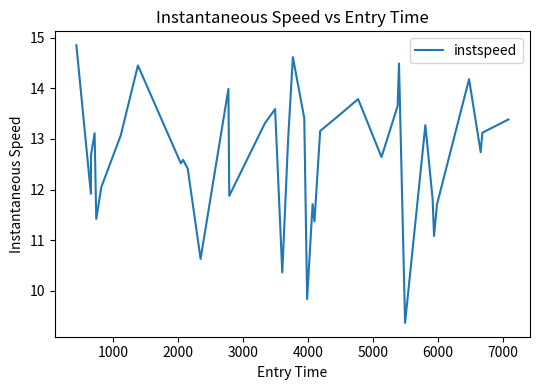

Does the chart display data point markers on the line(s)?

No